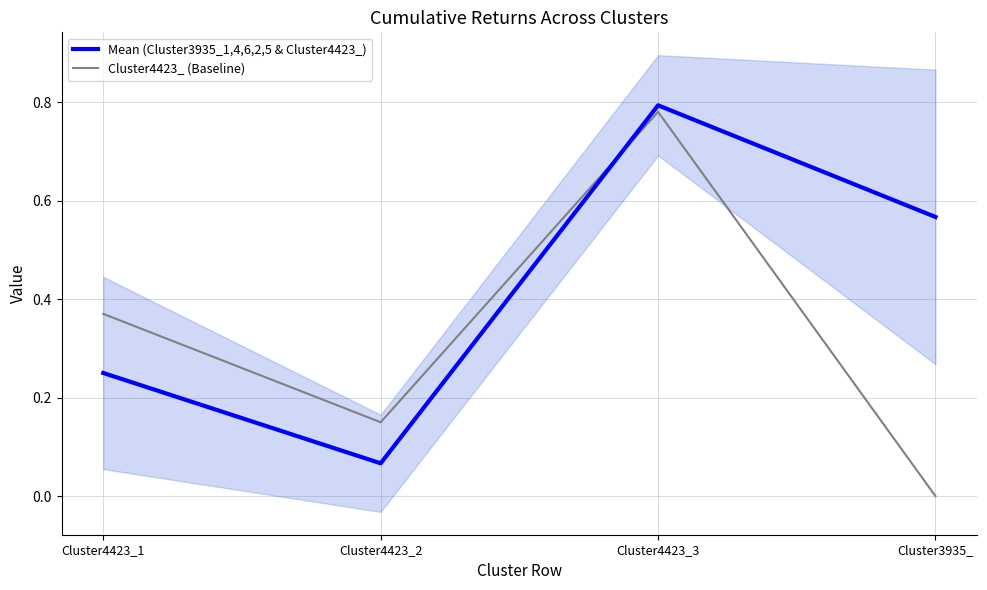

What position from the right is Cluster4423_1?

4